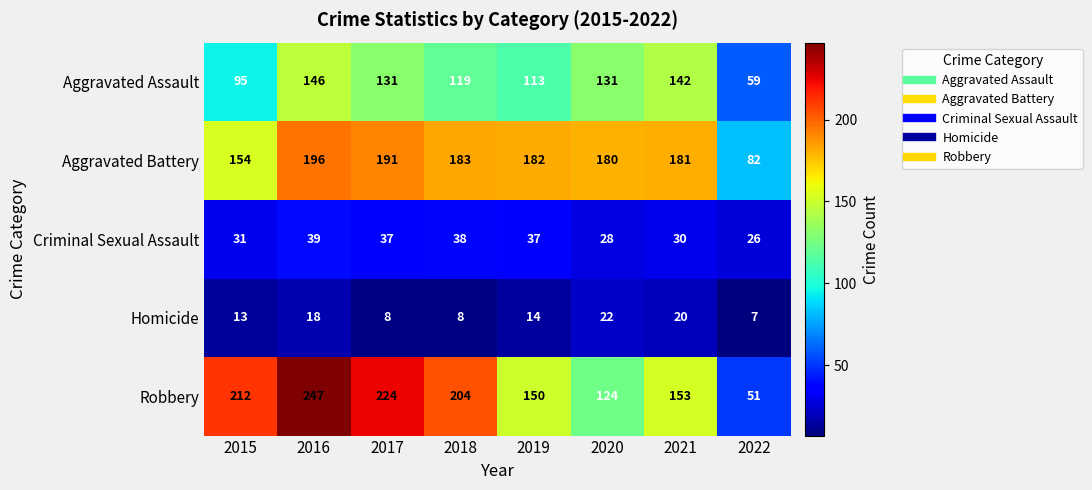

Is it true that Aggravated Battery equals 183 at 2018?

True